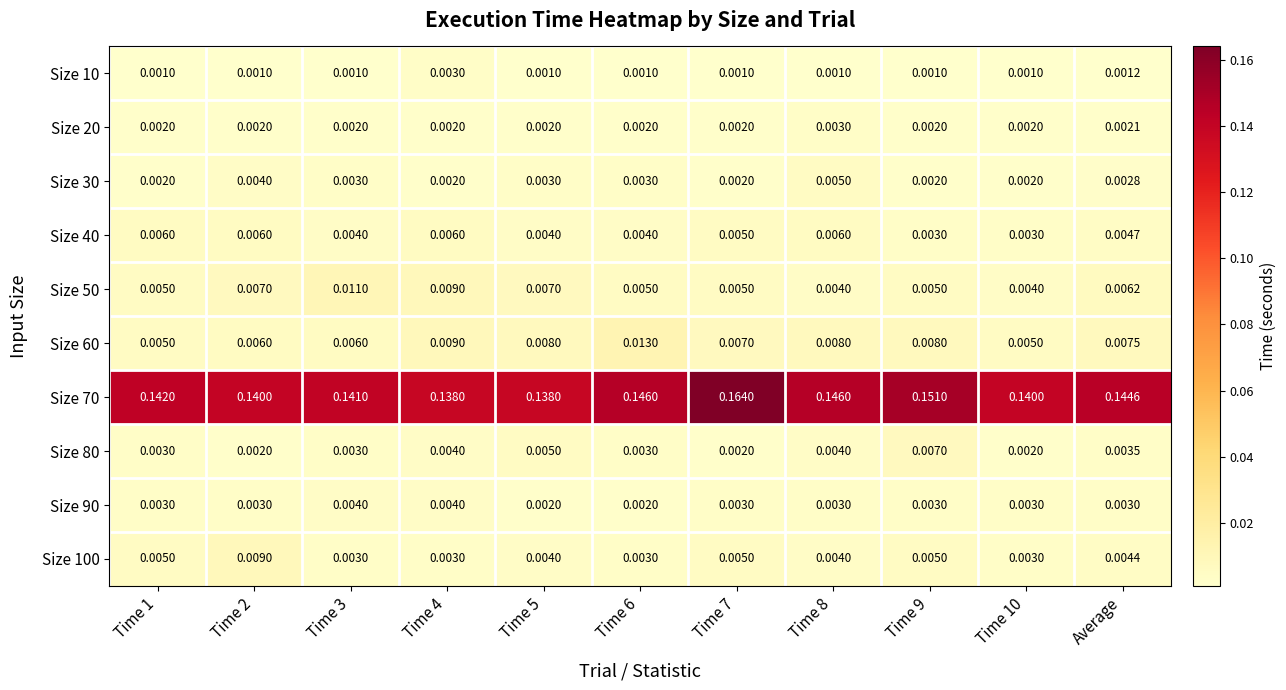

Is the value of Size 30 at Time 6 greater than the value of Size 20 at Time 1?

Yes